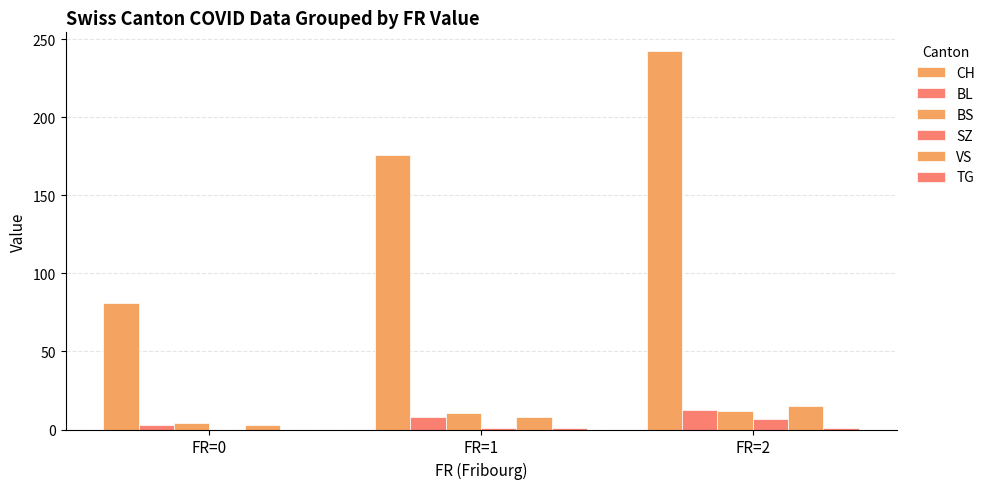

What is the difference between the maximum and minimum values in the SZ series?

6.6